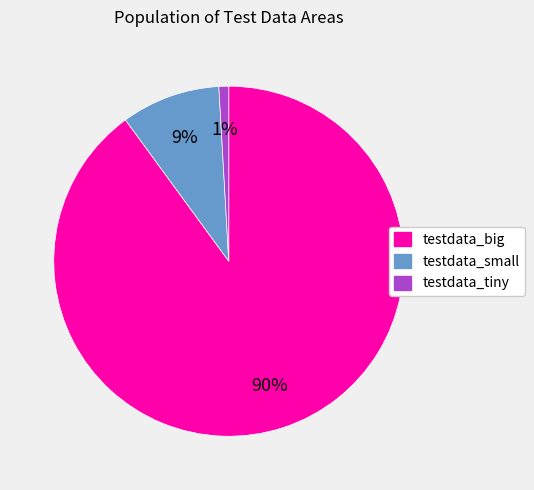

Is the sum of testdata_small and testdata_big greater than half?

Yes